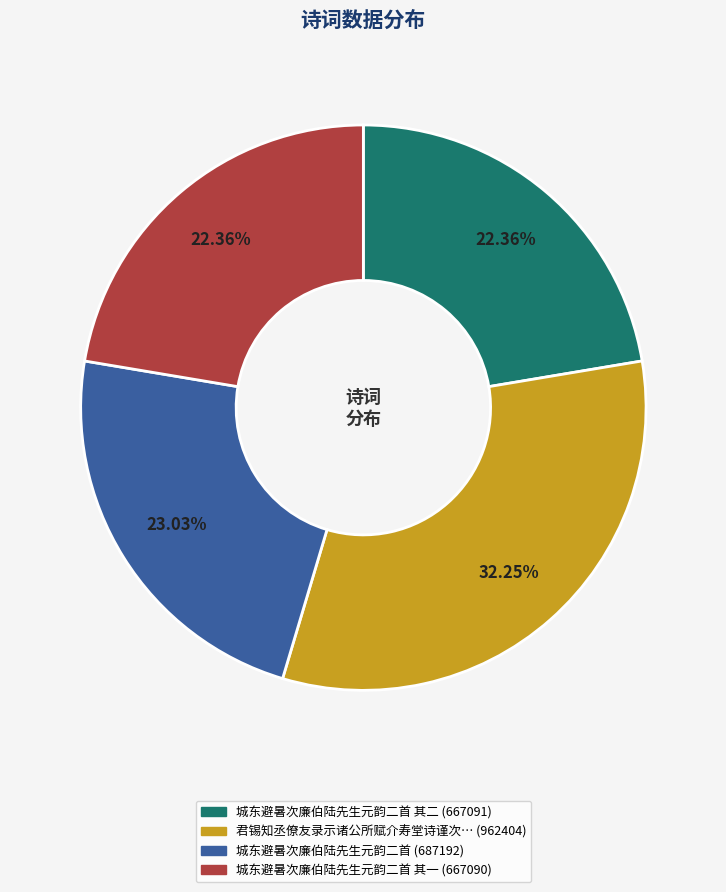

Is there a majority slice in this chart?

No